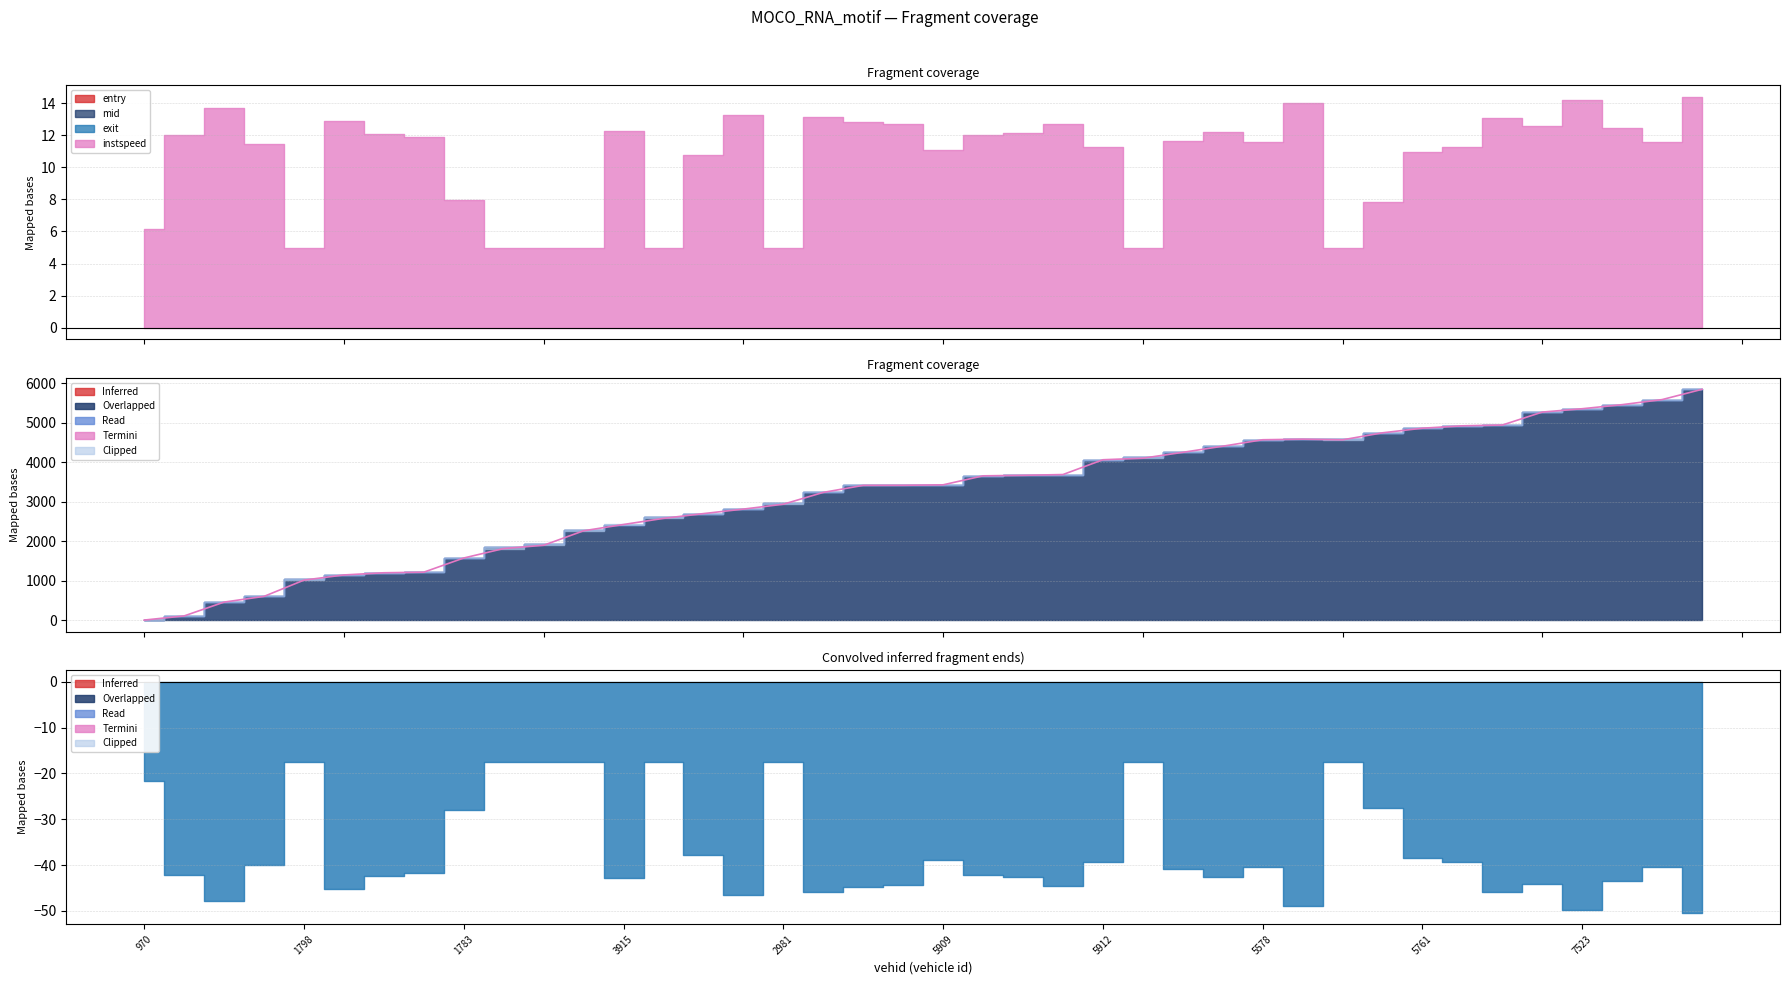

How many values are below 3424?

20